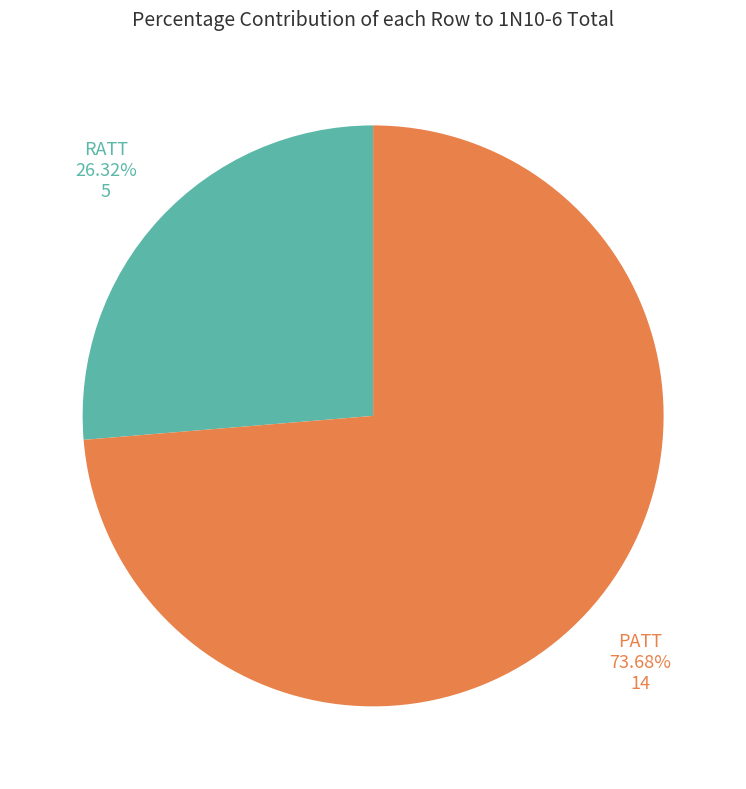

Is there any slice that represents more than half of the pie?

Yes